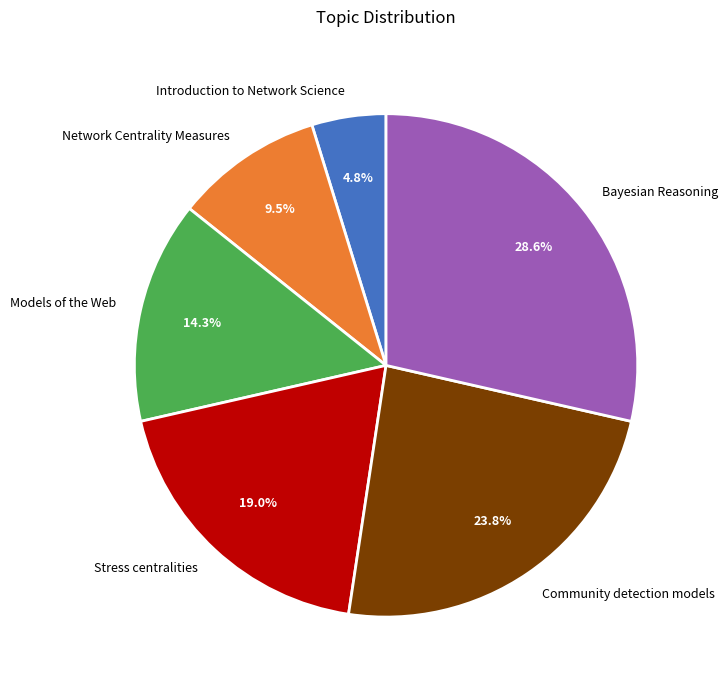

What is the ratio of the value at Models of the Web to the value at Community detection models?

0.6